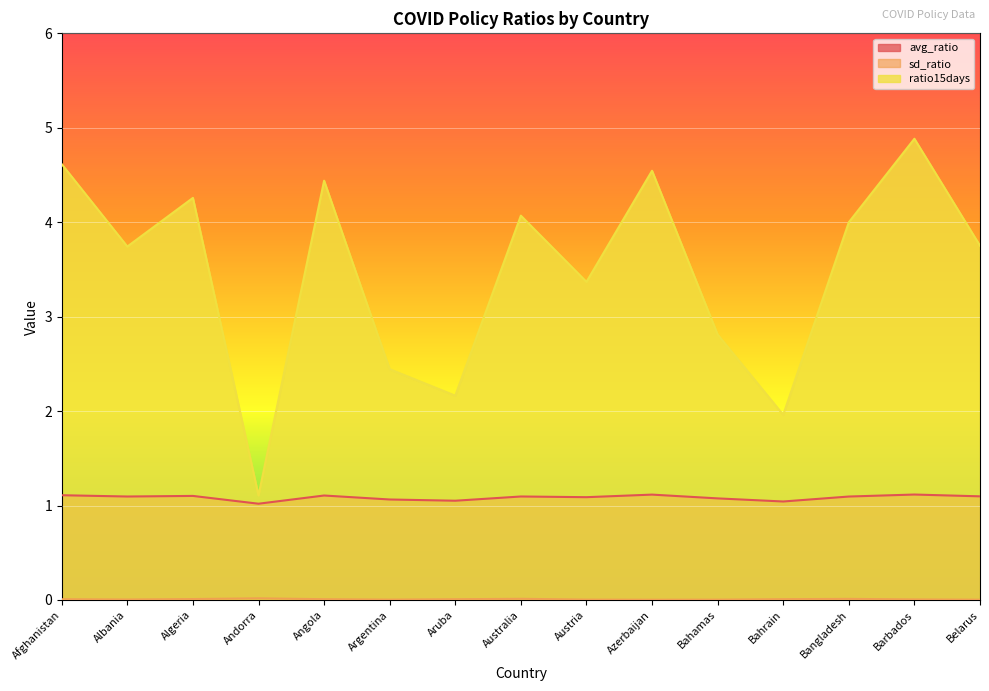

True or false: sd_ratio has more than 2 points higher than both neighbors.

True